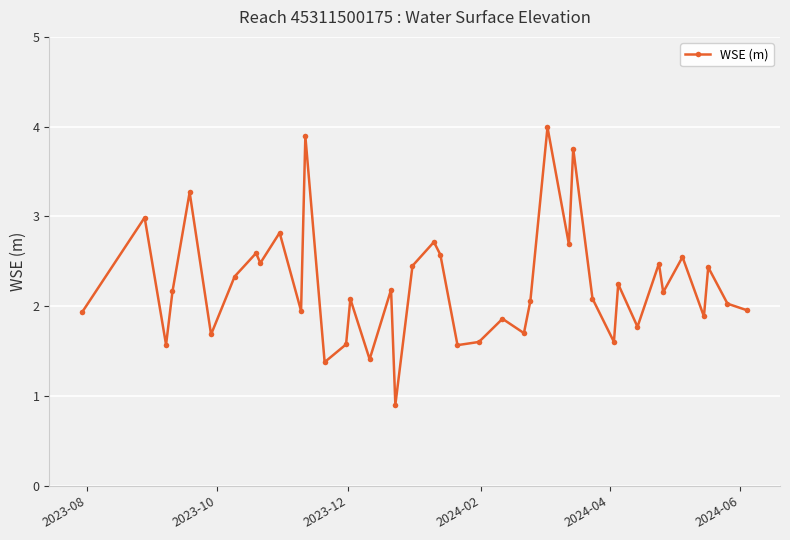

How many data points are less than 2?

16